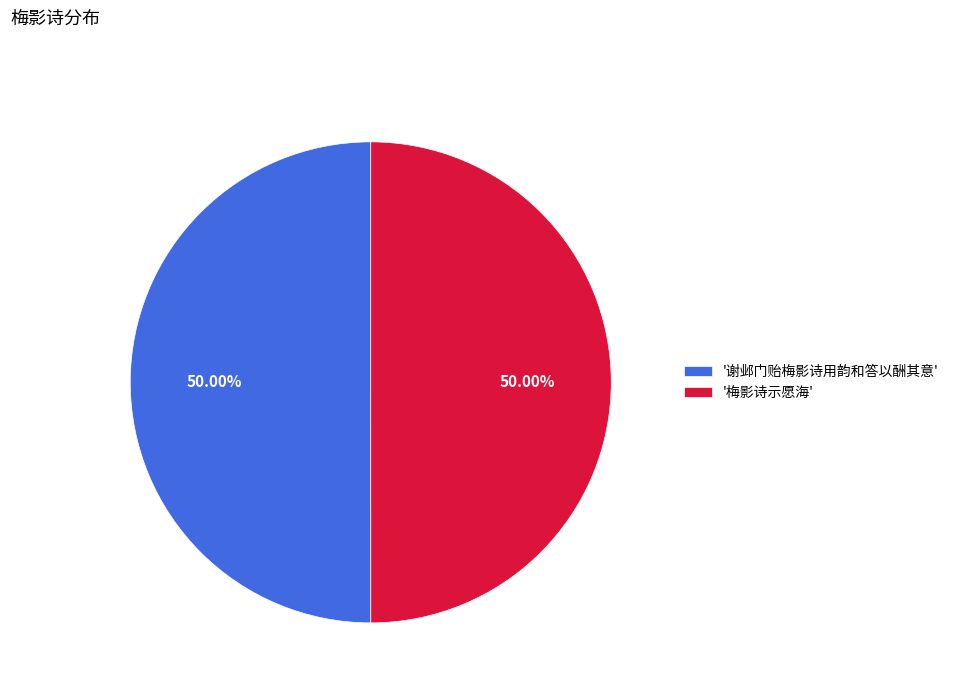

How many slices are in this pie chart?

2